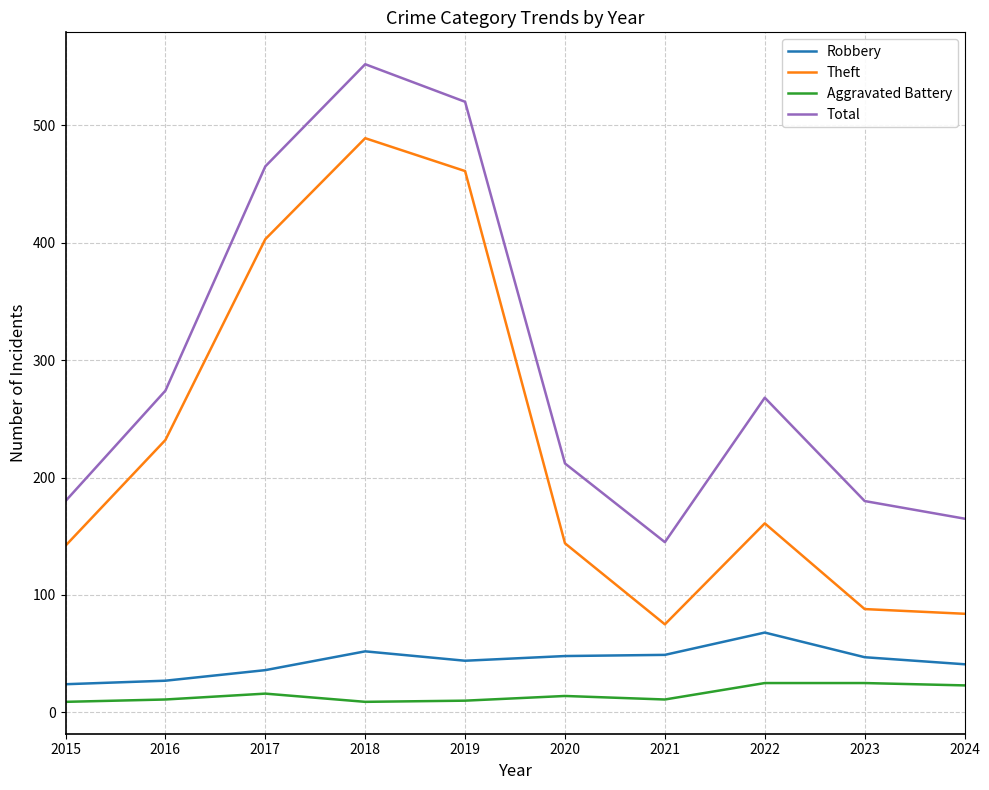

How many lines are shown in the chart?

4